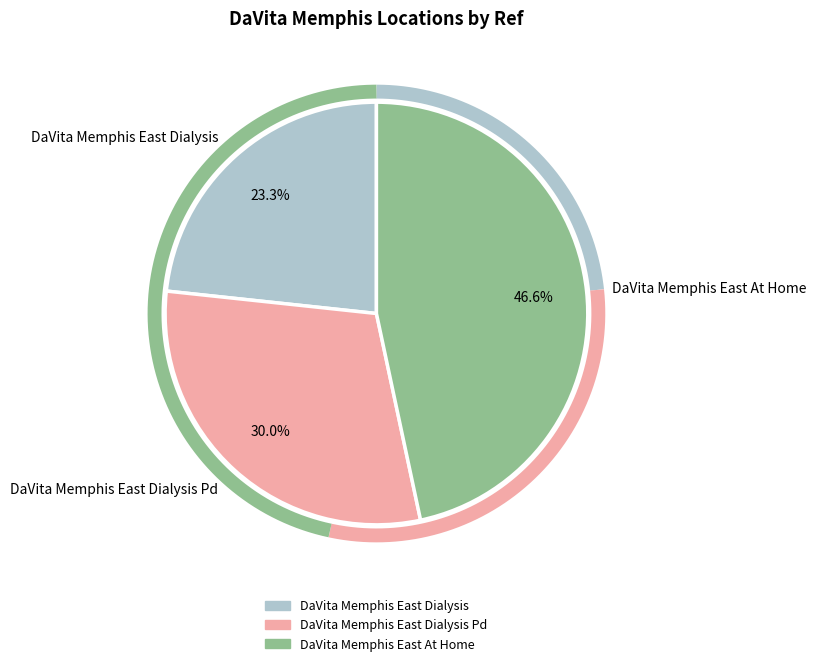

What percentage is the DaVita Memphis East At Home slice, to the nearest percent?

47%